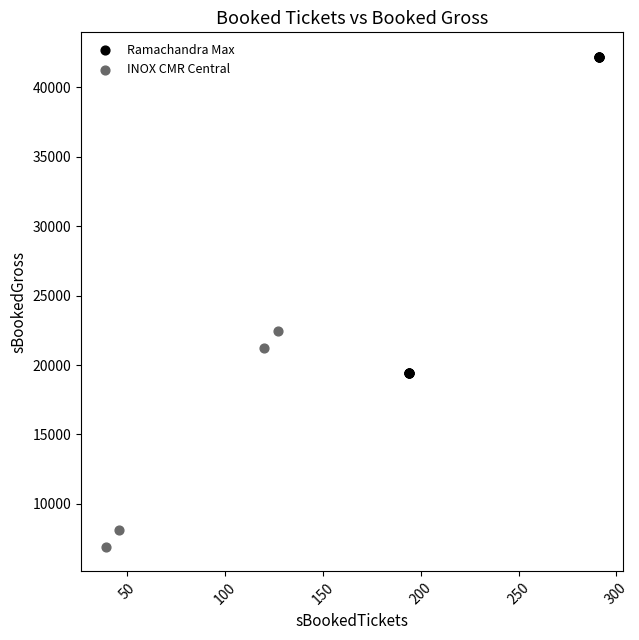

Which series contains the highest Y value?

Ramachandra Max